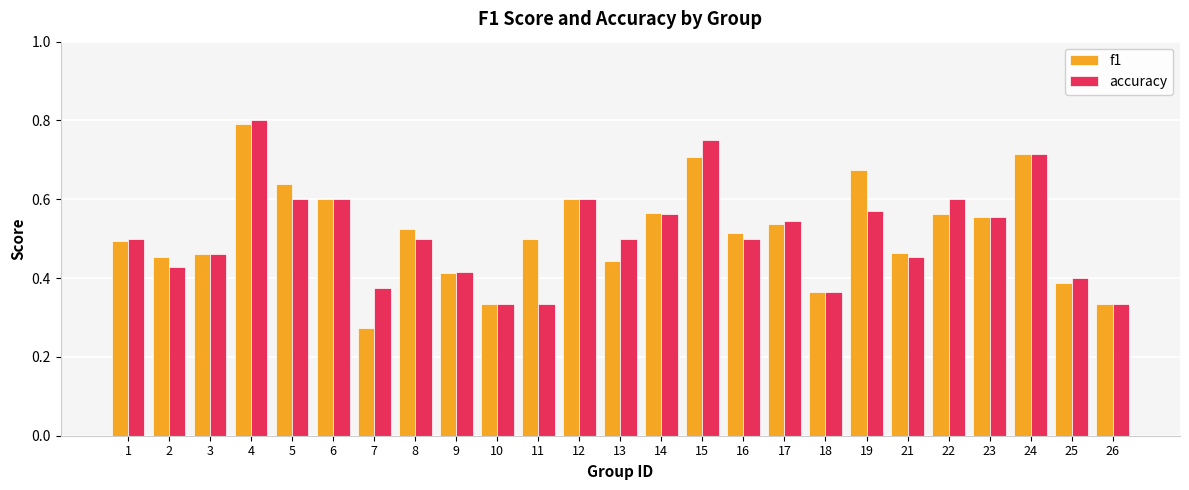

Rank the series by their maximum value, from highest to lowest.

accuracy, f1